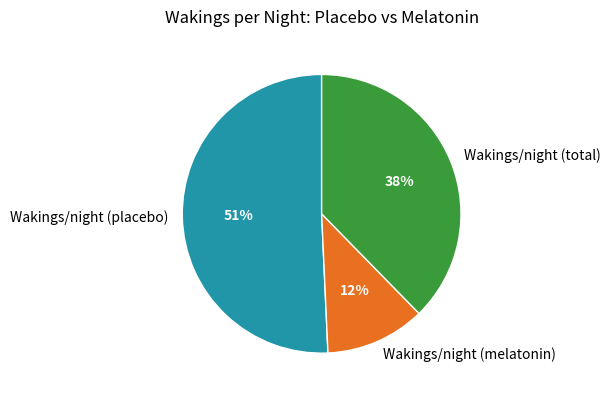

Count the number of slices in the pie.

3